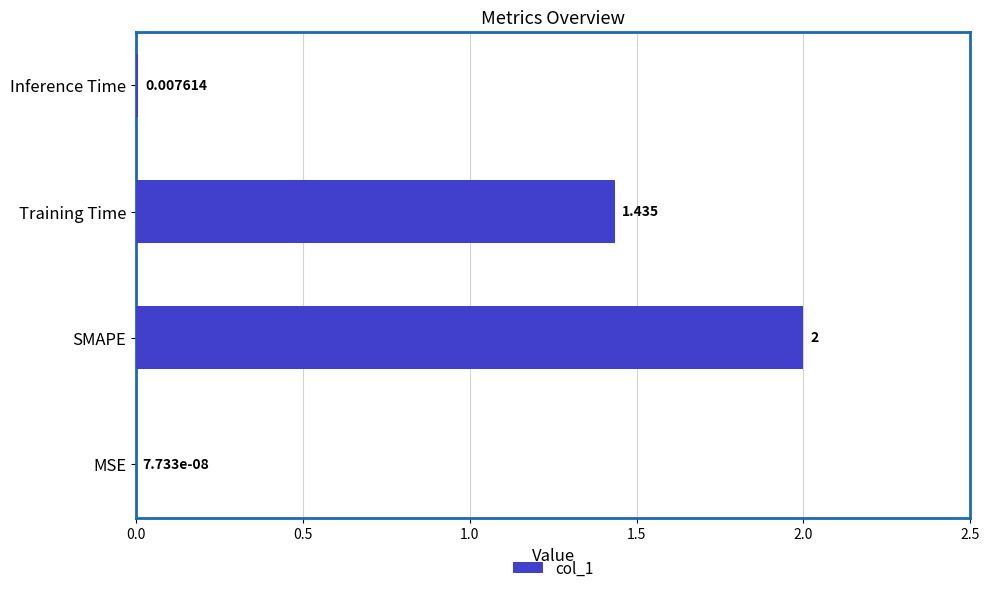

Between Inference Time and SMAPE, which is larger?

SMAPE